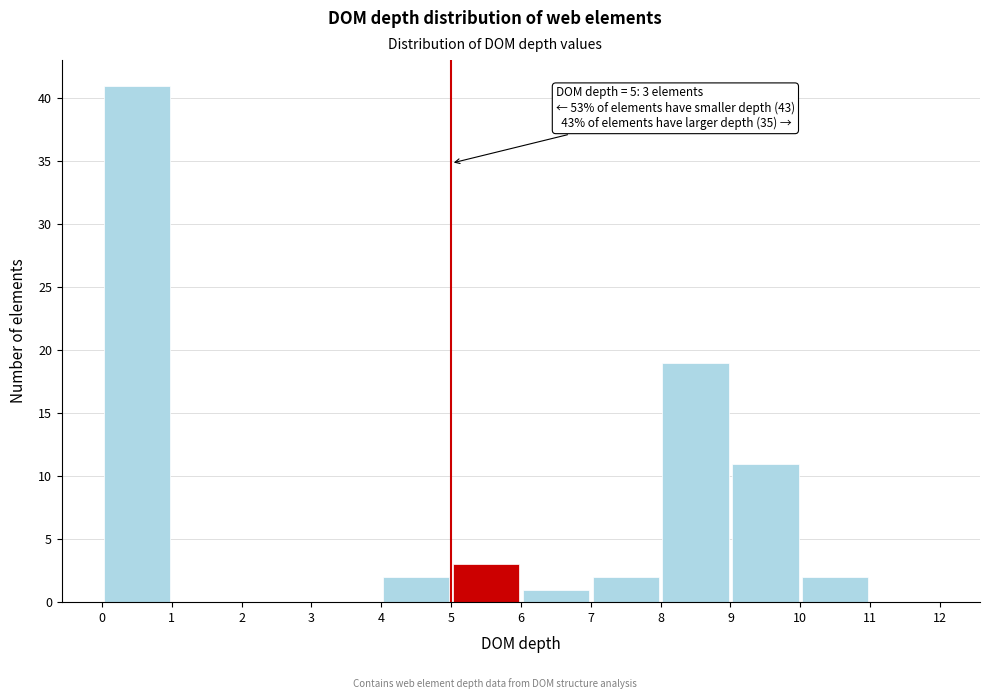

Which range on the x-axis has the tallest bar?

0 to 1